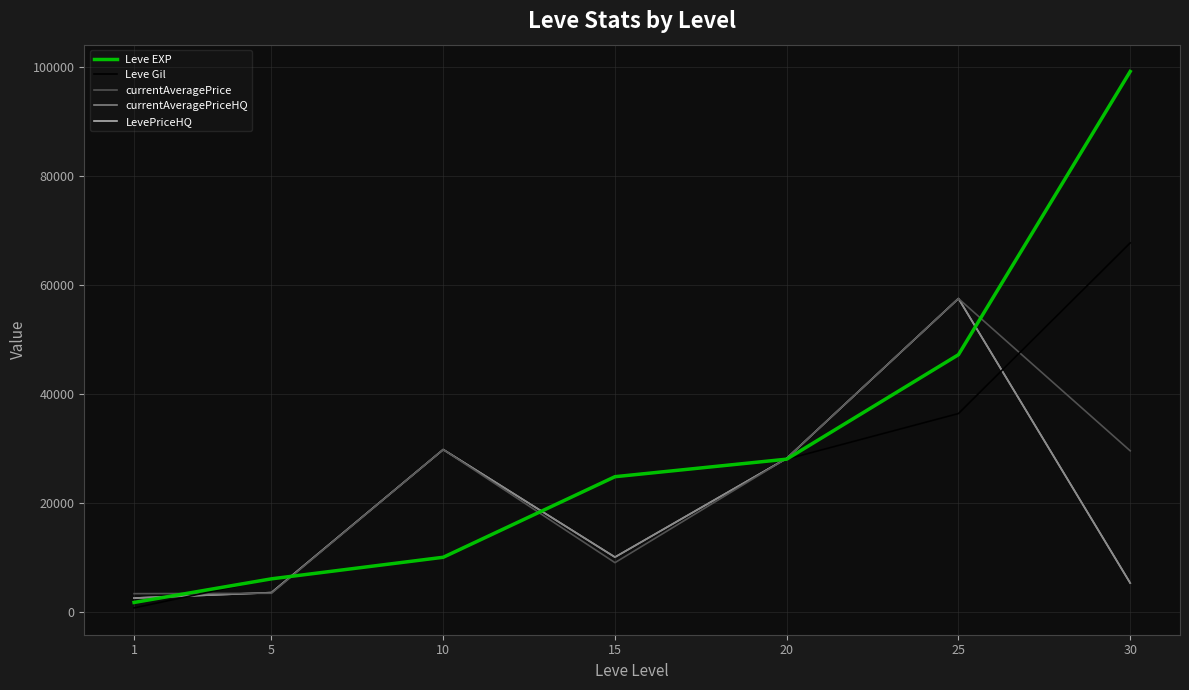

Reading left to right, extract all data points from this chart.

Leve EXP: 1690	6030	9990	24790	28010	47200	99220
Leve Gil: 690	6030	9990	24790	28010	36390	67730
currentAveragePrice: 3307	3375	29774	9000	28154	57514	29545
currentAveragePriceHQ: 2500	3500	29774	10015	28154	57514	5259
LevePriceHQ: 2500	3500	29774	10015	28154	57514	5259